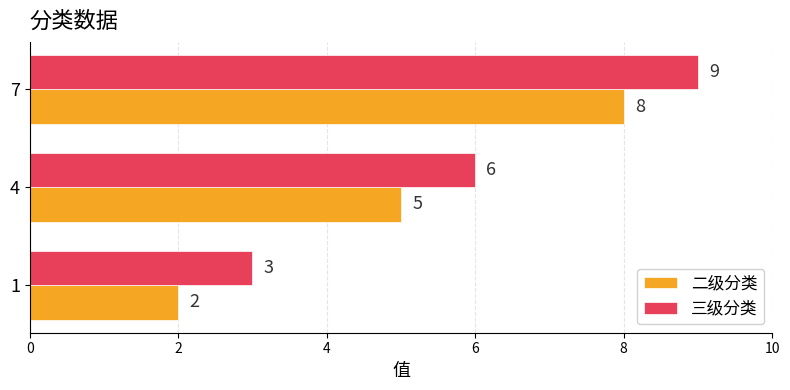

How many data points does each series have?

3